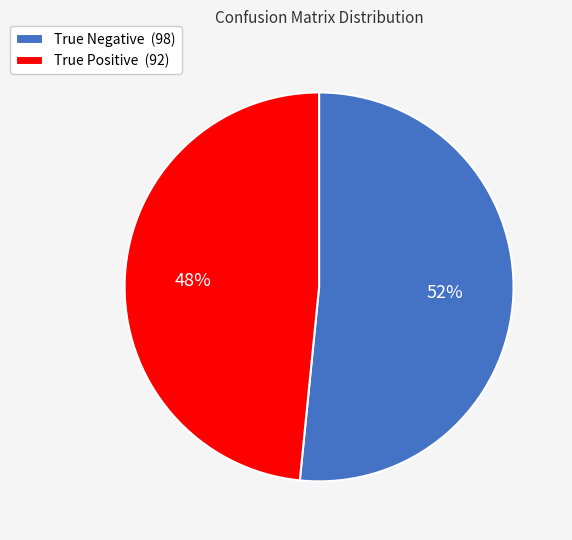

To the nearest percent, what portion does True Positive represent?

48%